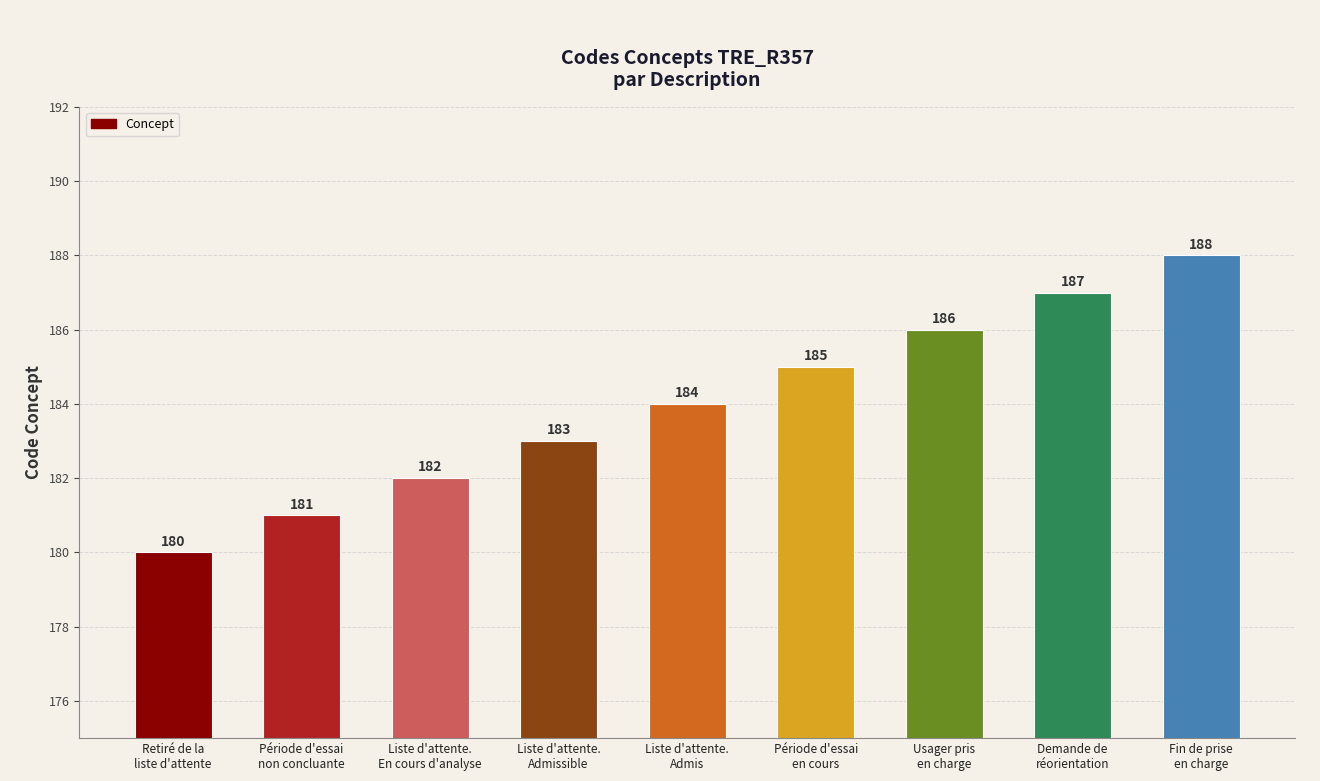

What is the minimum value shown in the chart?

180